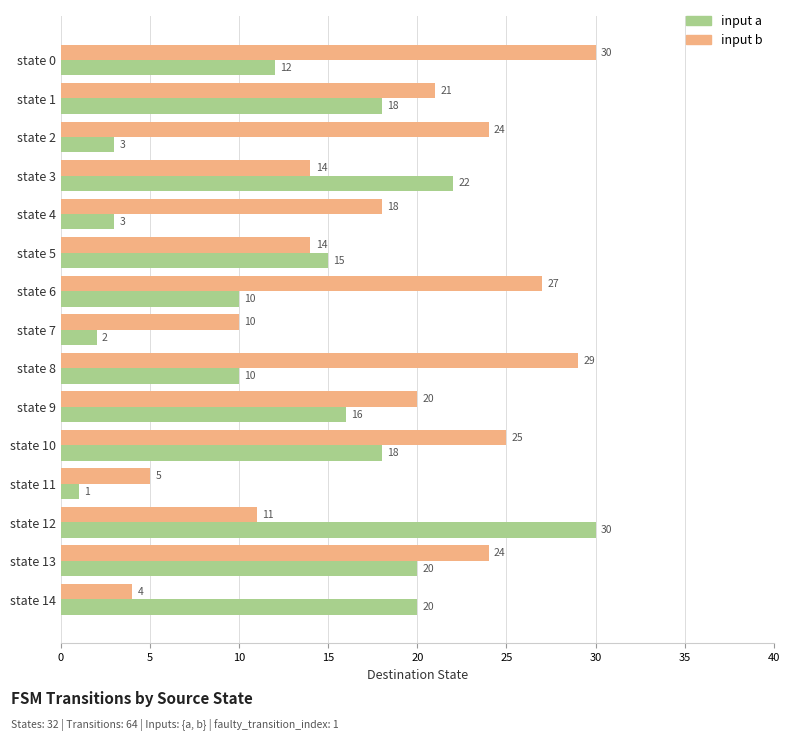

Which category has the highest value in the input a series?

state 12